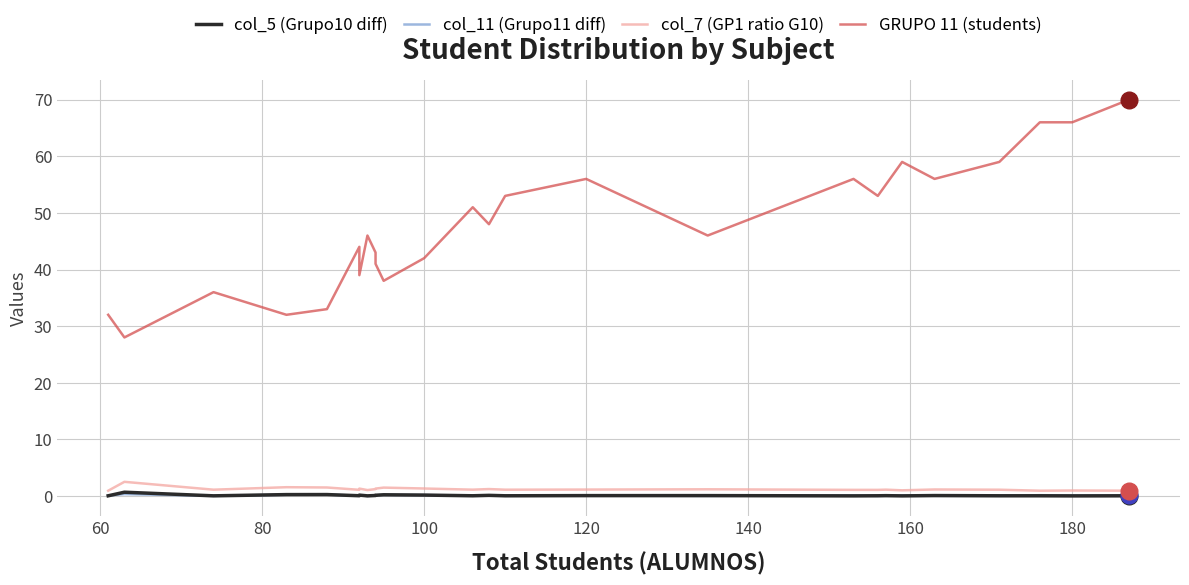

How many interior local peaks does the col_7 (GP1 ratio G10) series have?

9